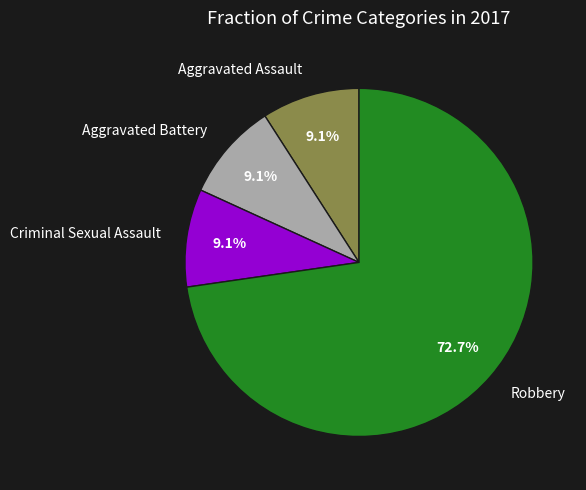

How many slices are in this pie chart?

4